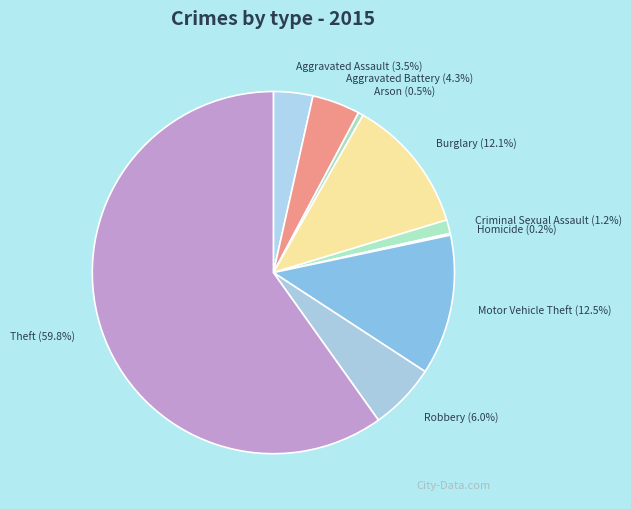

What is the largest slice in the pie chart?

Theft